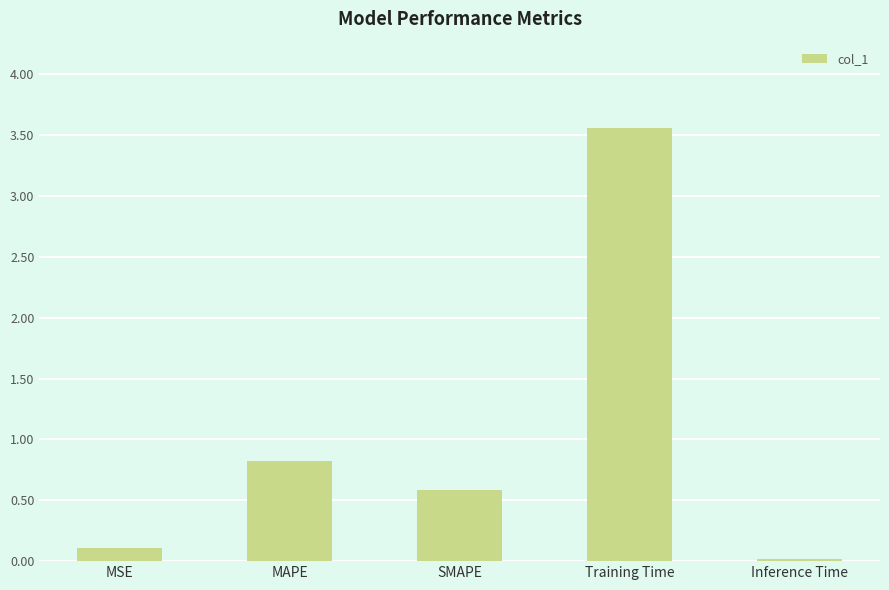

At which category does the chart reach its minimum across all series?

Inference Time